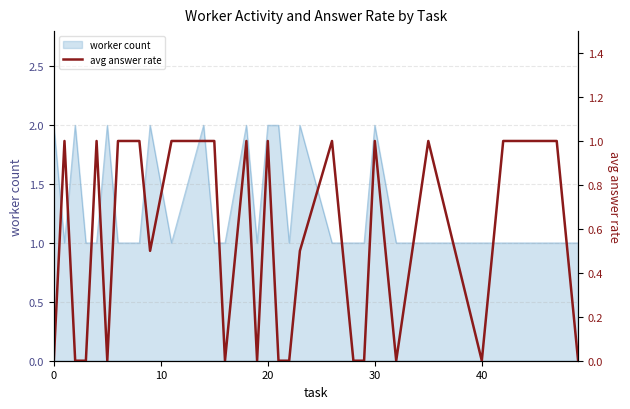

The value of worker count at 30 is 2. True or false?

True